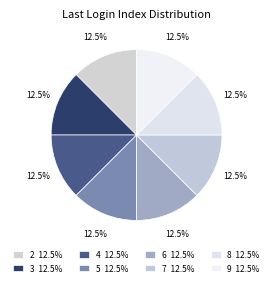

Count the number of slices in the pie.

8